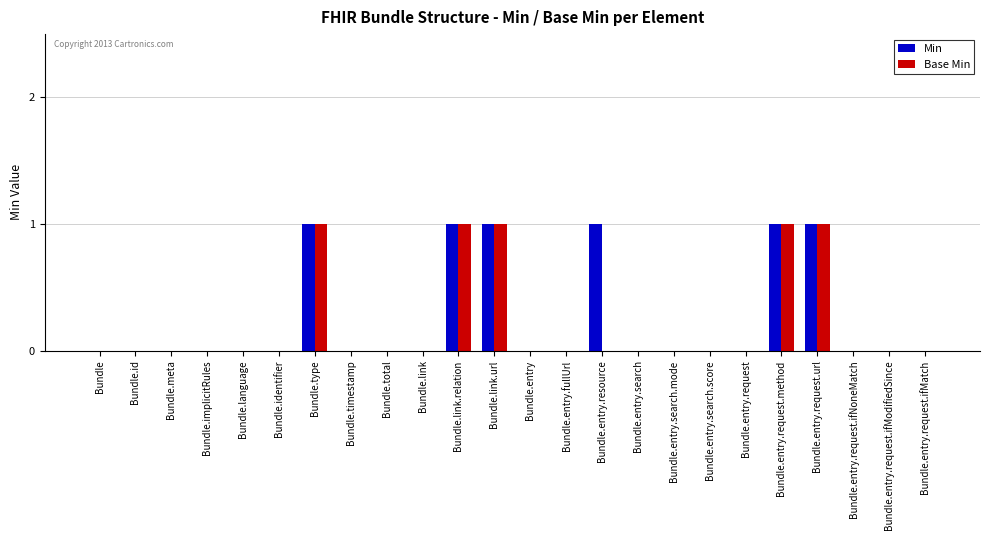

Is it true that Min equals 0 at Bundle.implicitRules?

True